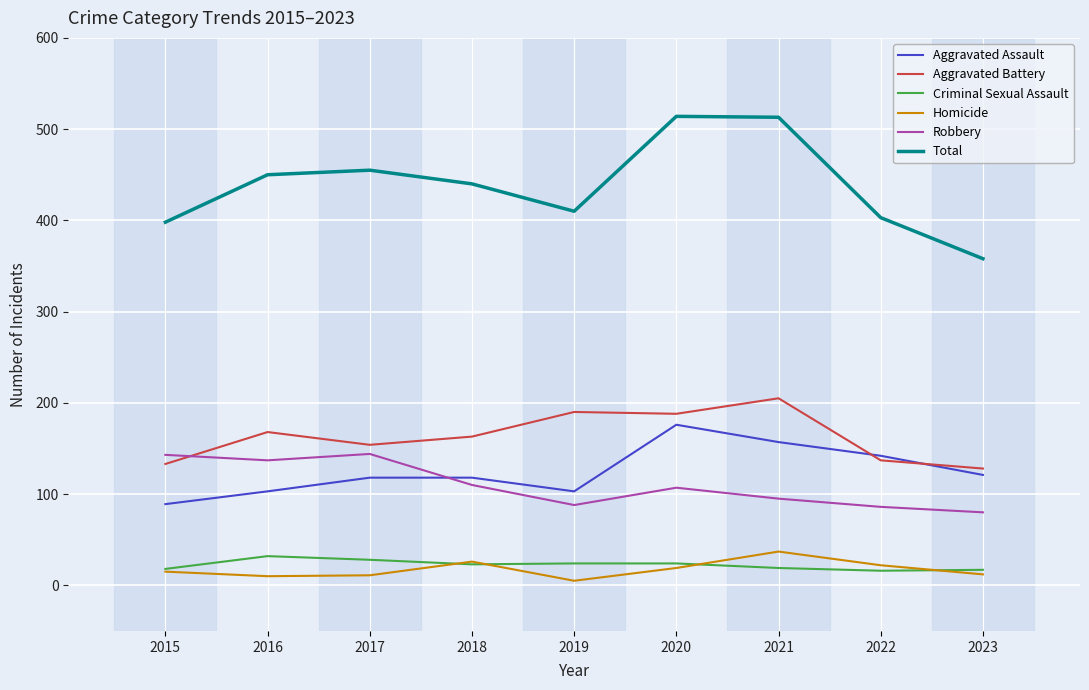

What are all the series names shown in the legend?

Aggravated Assault, Aggravated Battery, Criminal Sexual Assault, Homicide, Robbery, Total